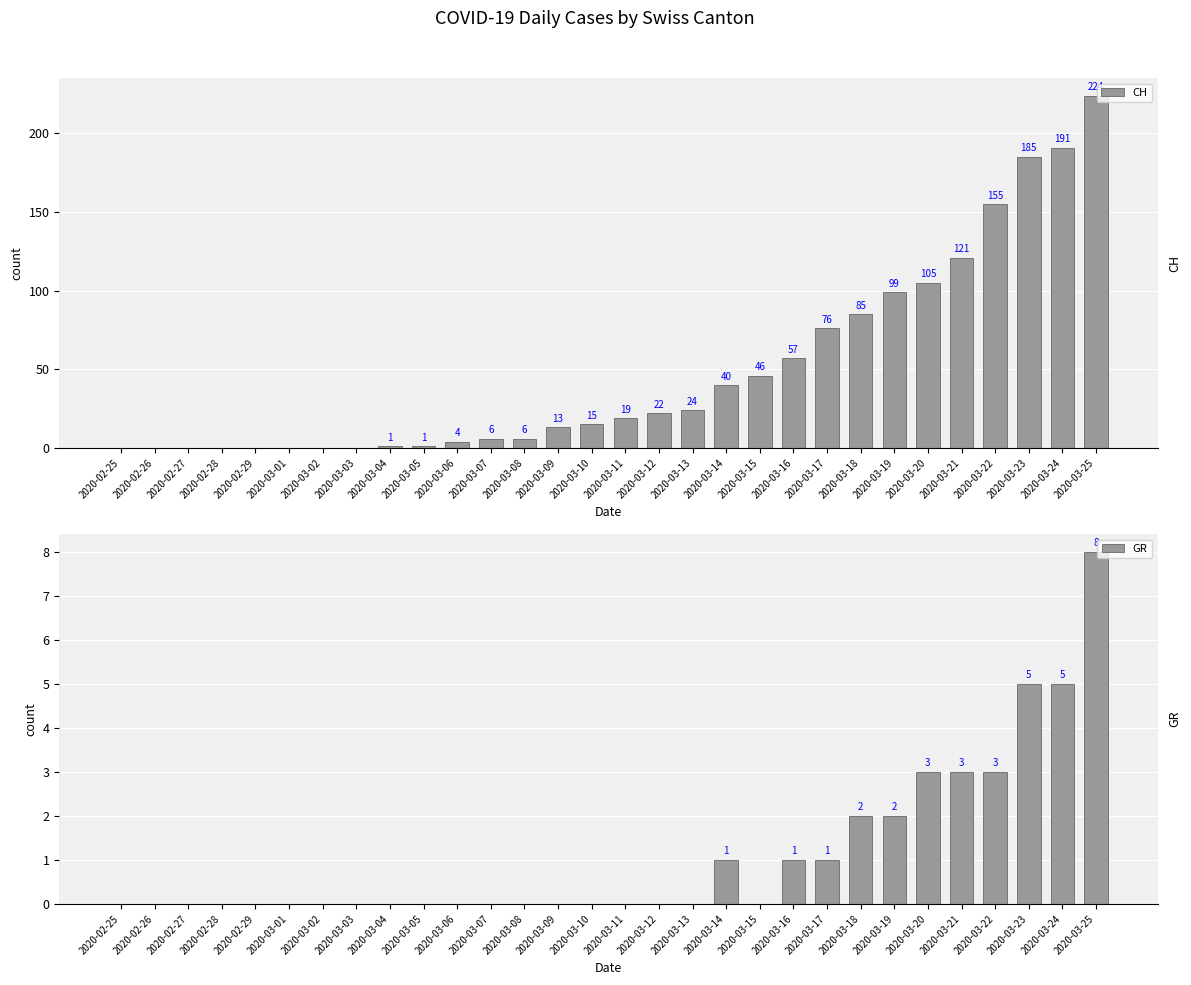

How many values in the GR series exceed 0?

11